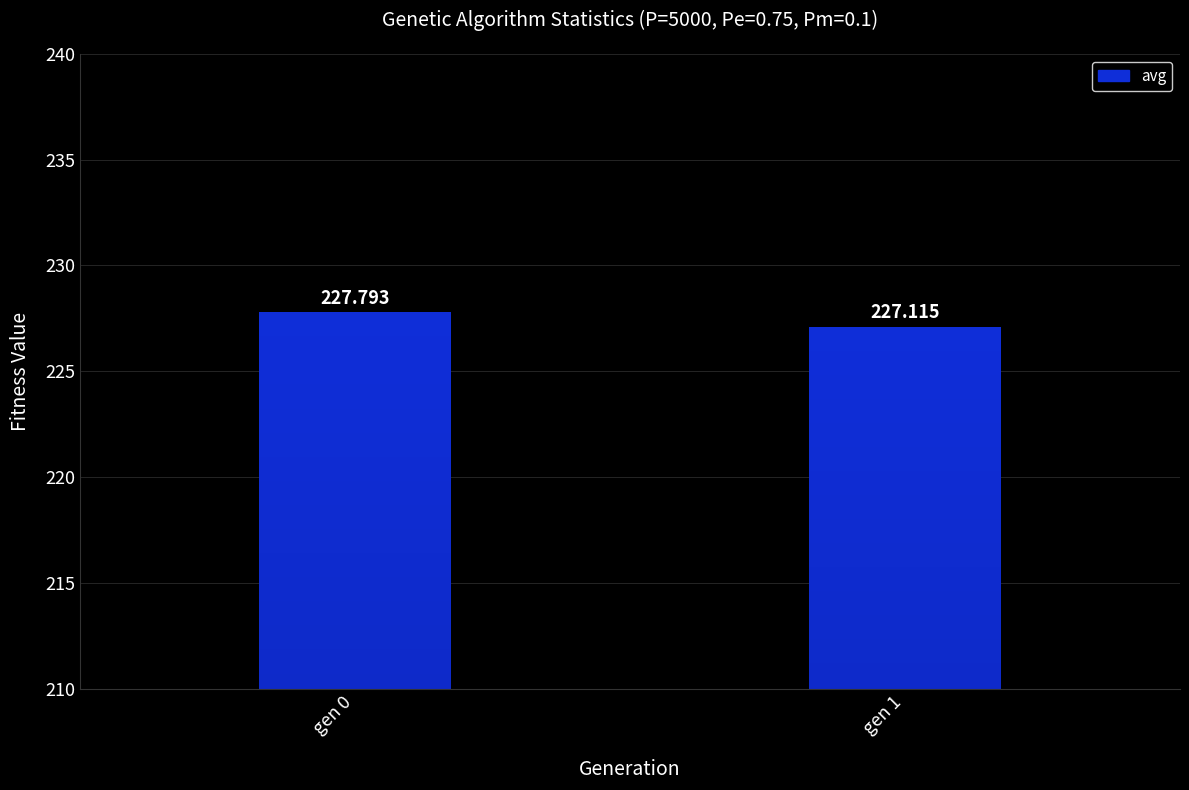

Reading left to right, extract all data points from this chart.

227.8	227.1